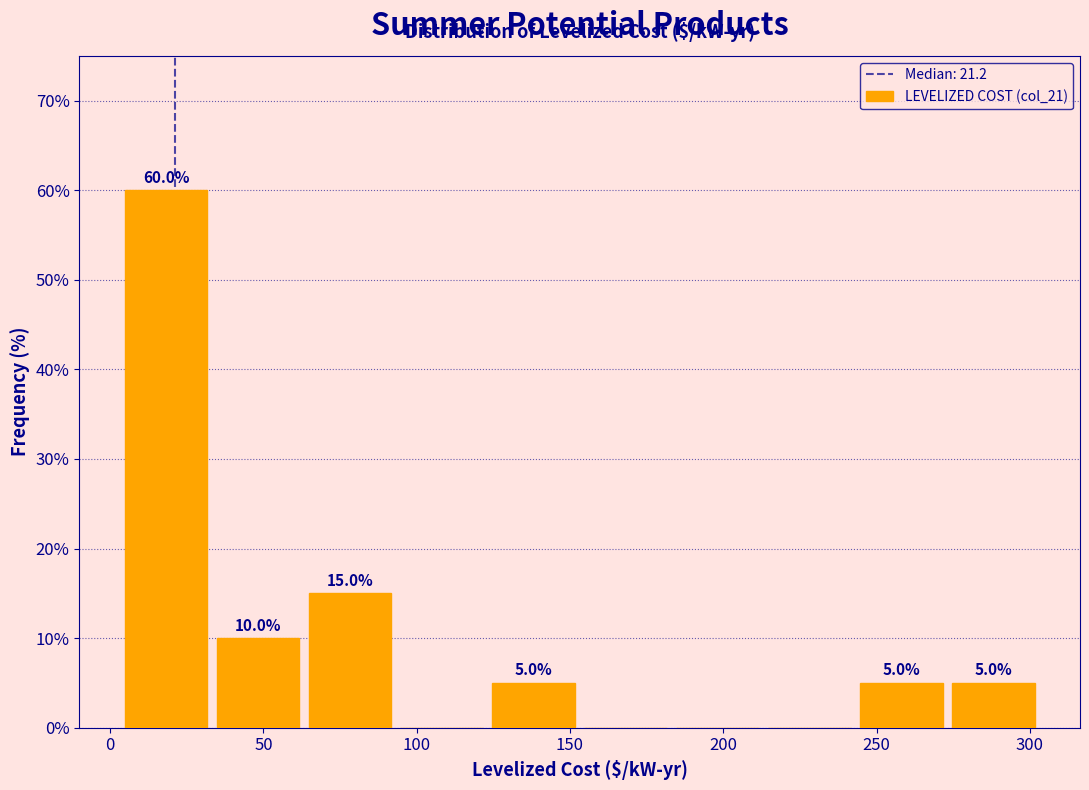

Over which range of the x-axis is the bar tallest?

5 to 35